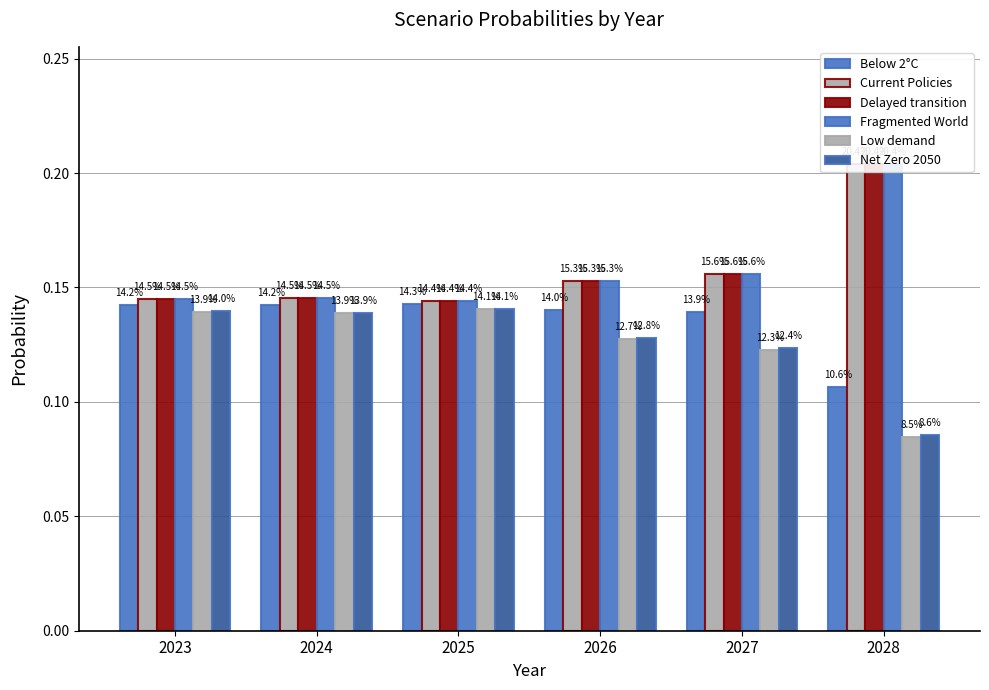

What is the maximum value shown in the chart?

0.2